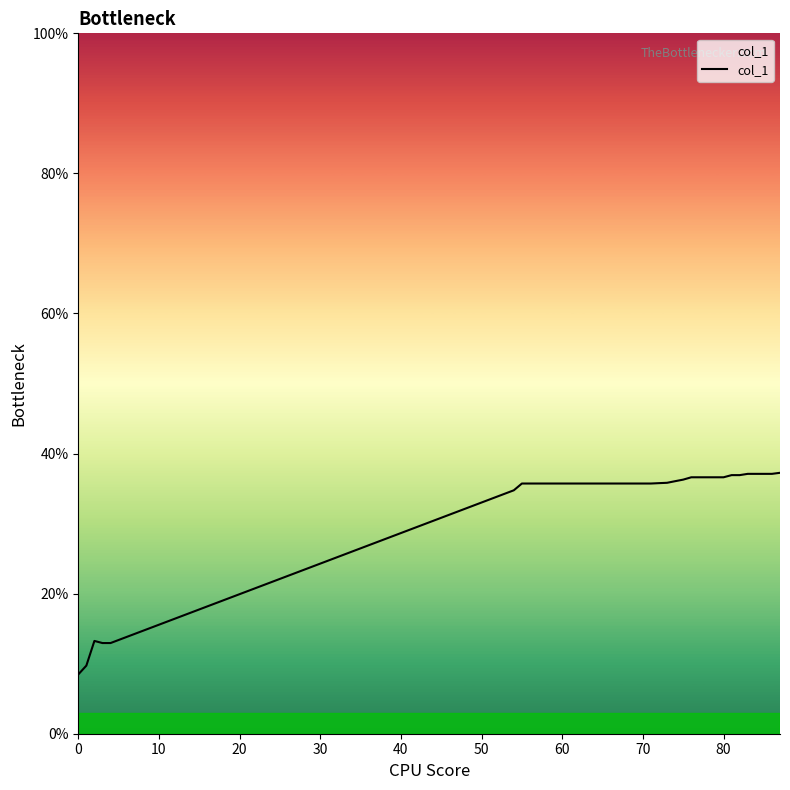

What is the difference between the maximum and minimum values?

28.8